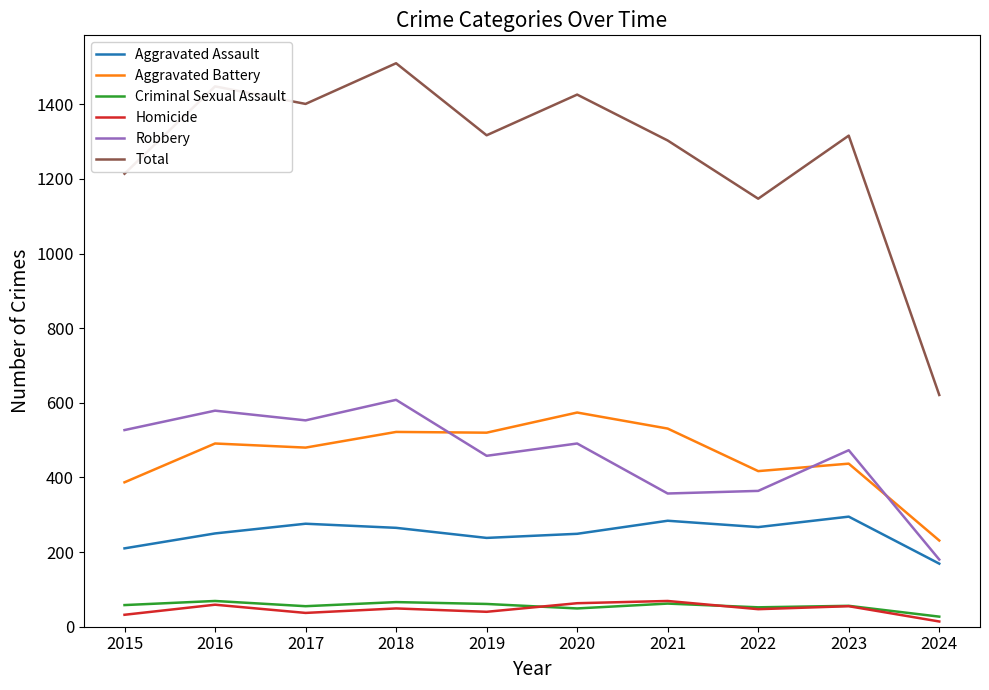

True or false: Homicide and Aggravated Assault intersect in this chart.

False